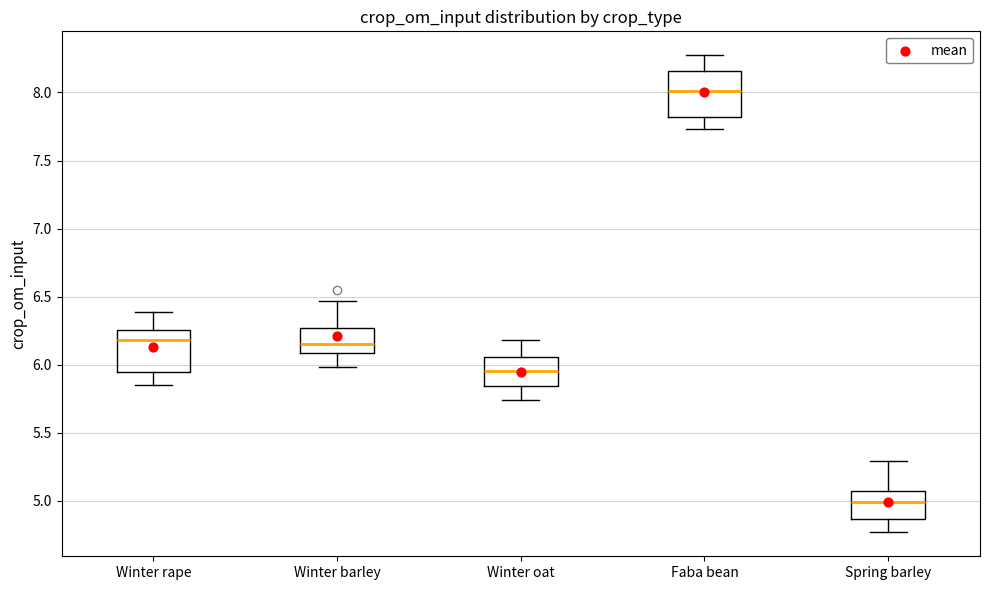

Where is the lower edge of the box for Spring barley on the y-axis? The values are not printed on the chart, so give them approximately, as read against the axis.

4.85